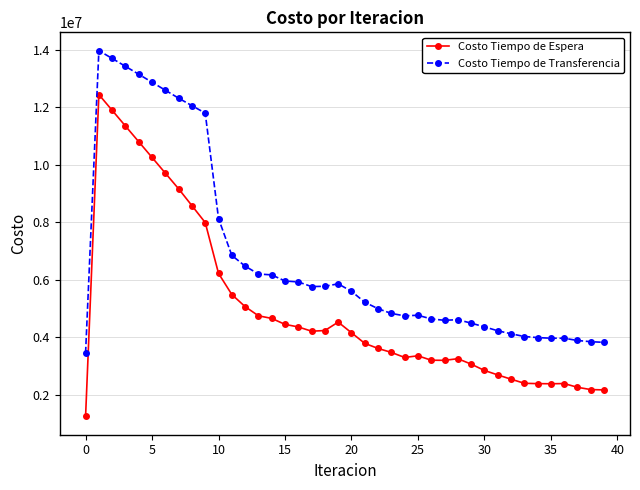

True or false: Costo Tiempo de Espera and Costo Tiempo de Transferencia intersect in this chart.

False